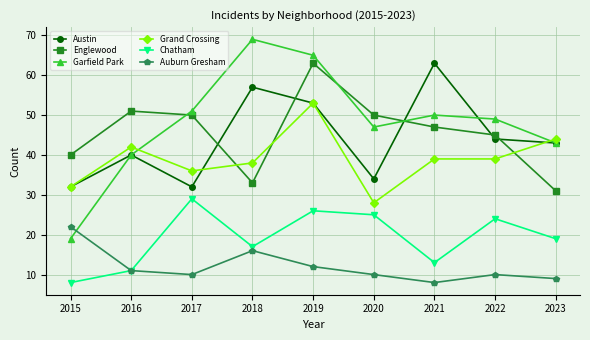

How many data points does each series have?

9